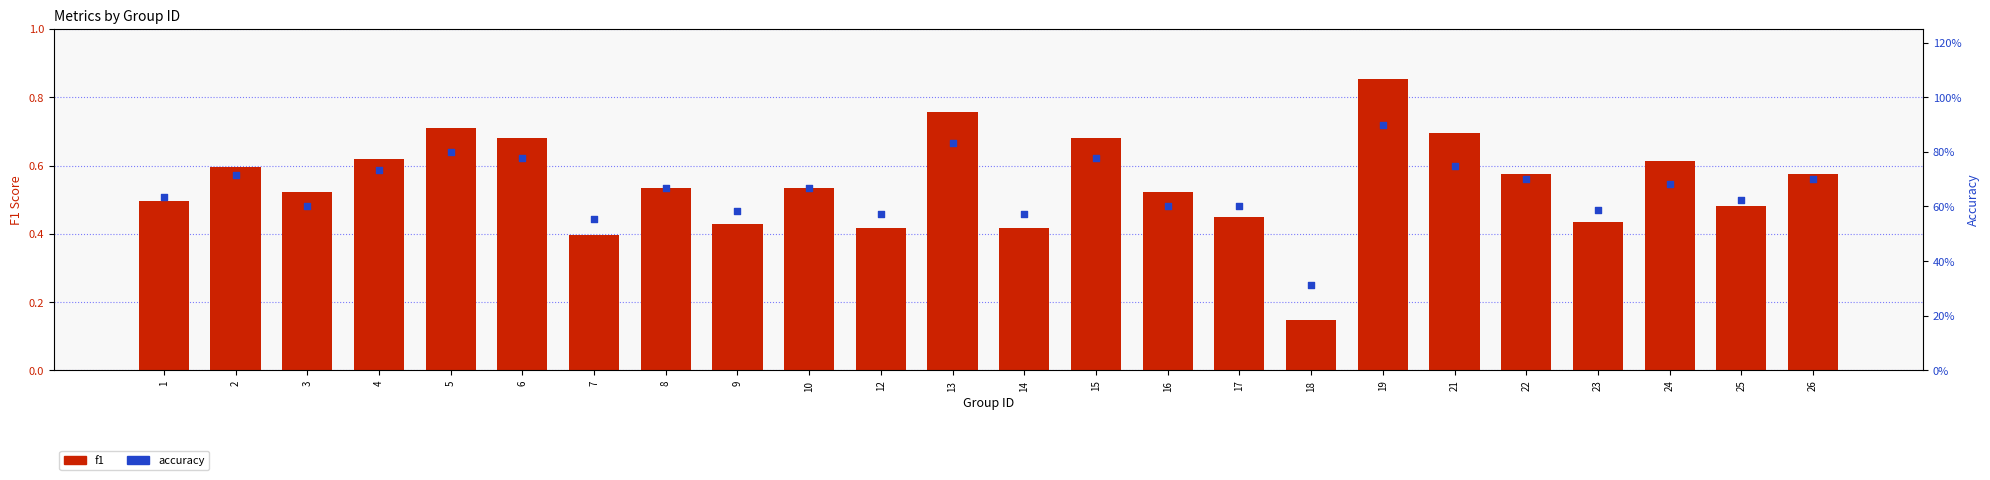

Which series reaches the maximum Y coordinate?

accuracy